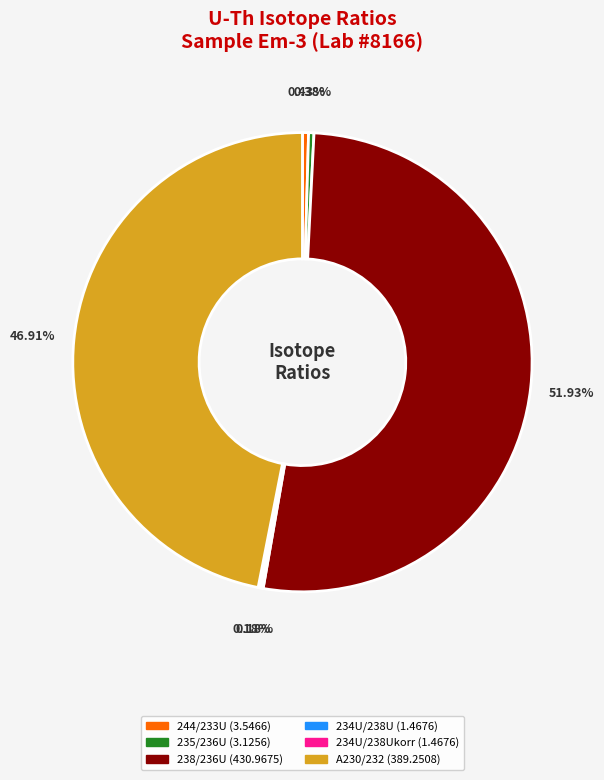

To the nearest percent, what is the difference between the largest and smallest slice percentages?

52%